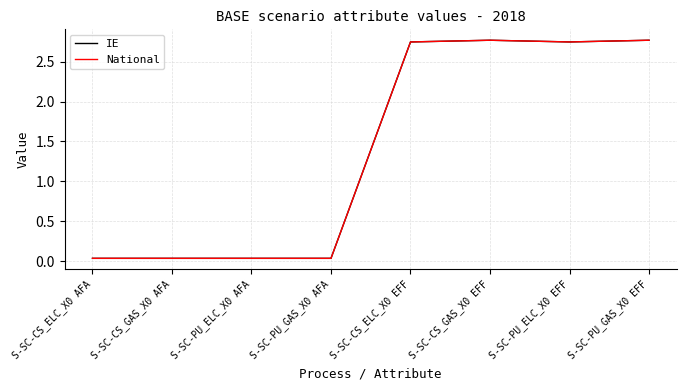

Does the chart display data point markers on the line(s)?

No